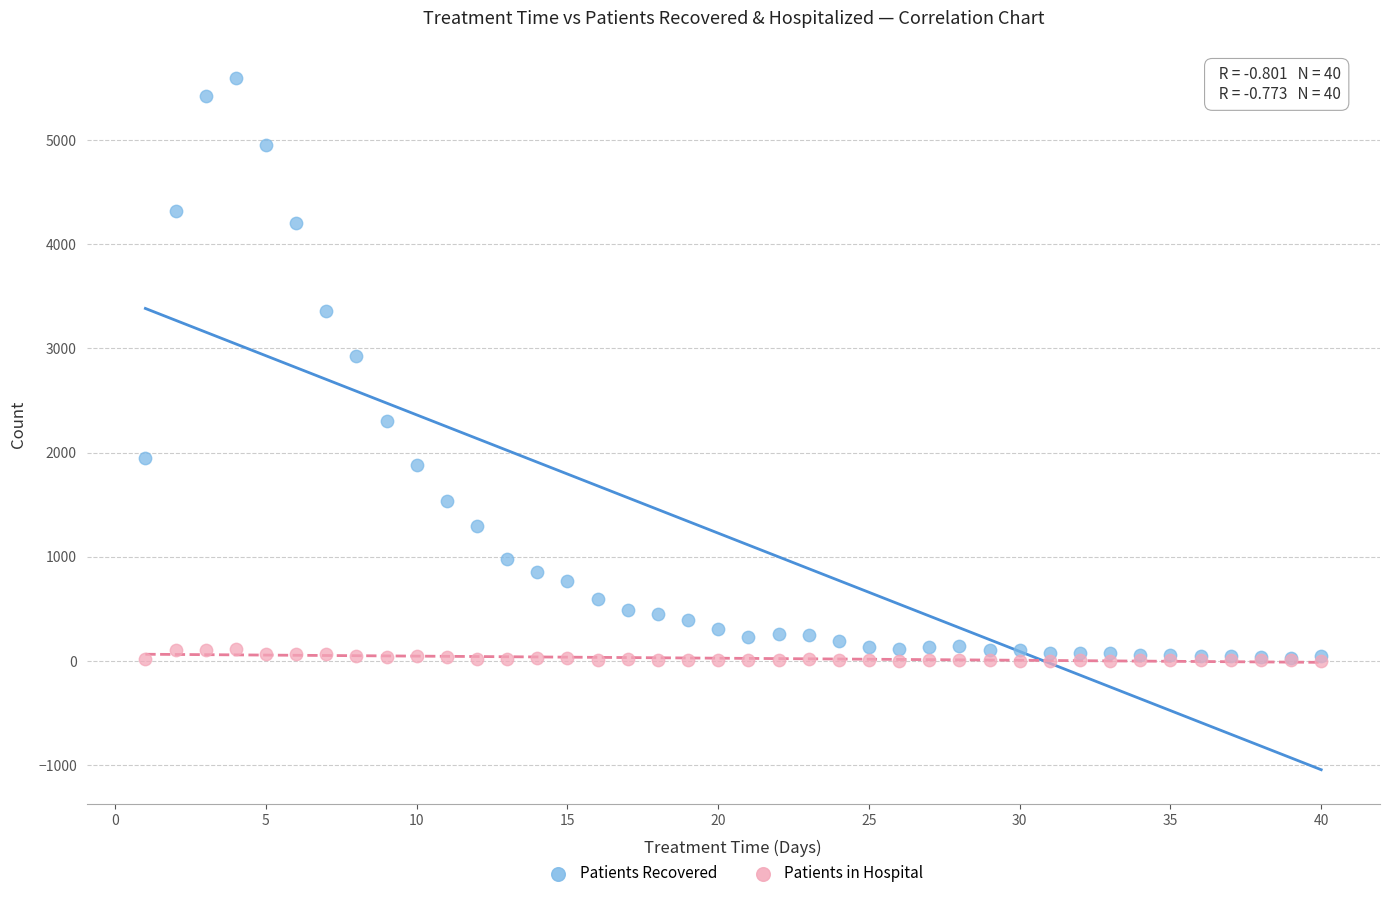

Which series contains the highest Y value?

Patients Recovered